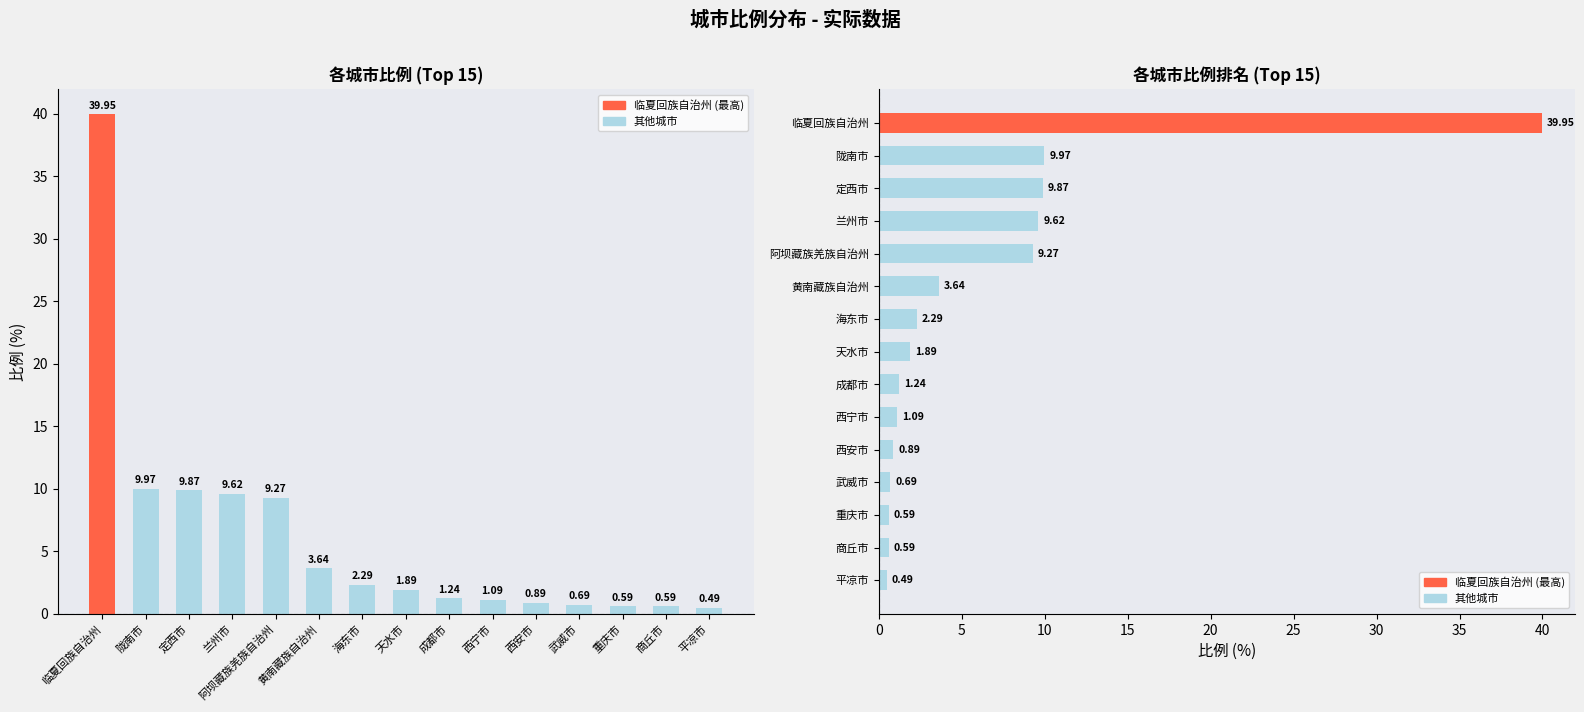

List the labels in order of value, largest first.

临夏回族自治州, 陇南市, 定西市, 兰州市, 阿坝藏族羌族自治州, 黄南藏族自治州, 海东市, 天水市, 成都市, 西宁市, 西安市, 武威市, 重庆市, 商丘市, 平凉市